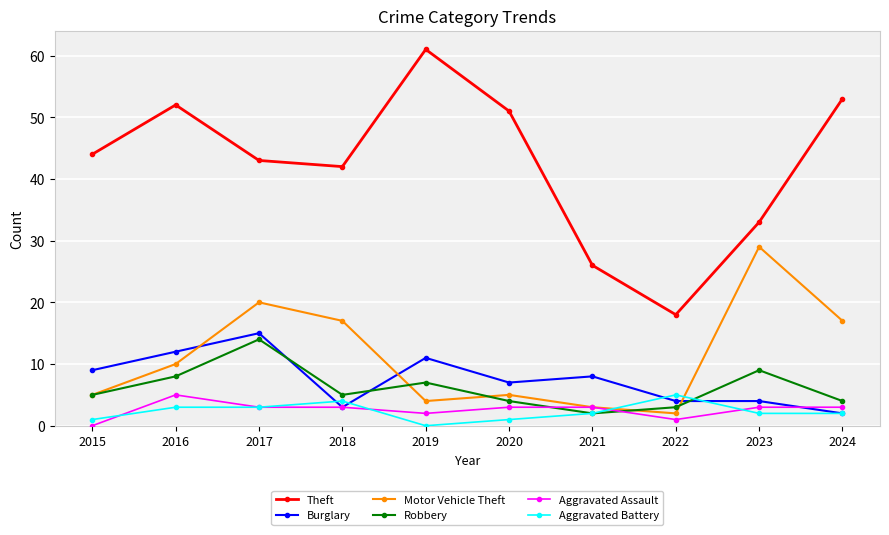

Where is the first local minimum for Robbery?

2018